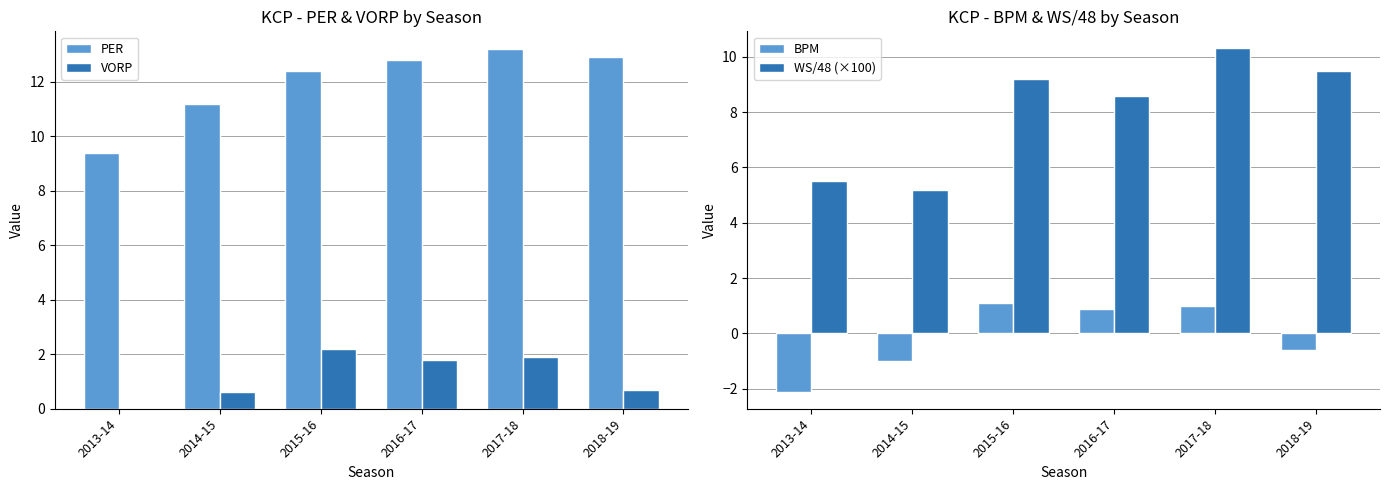

At which category is the sum across all series the highest?

2017-18